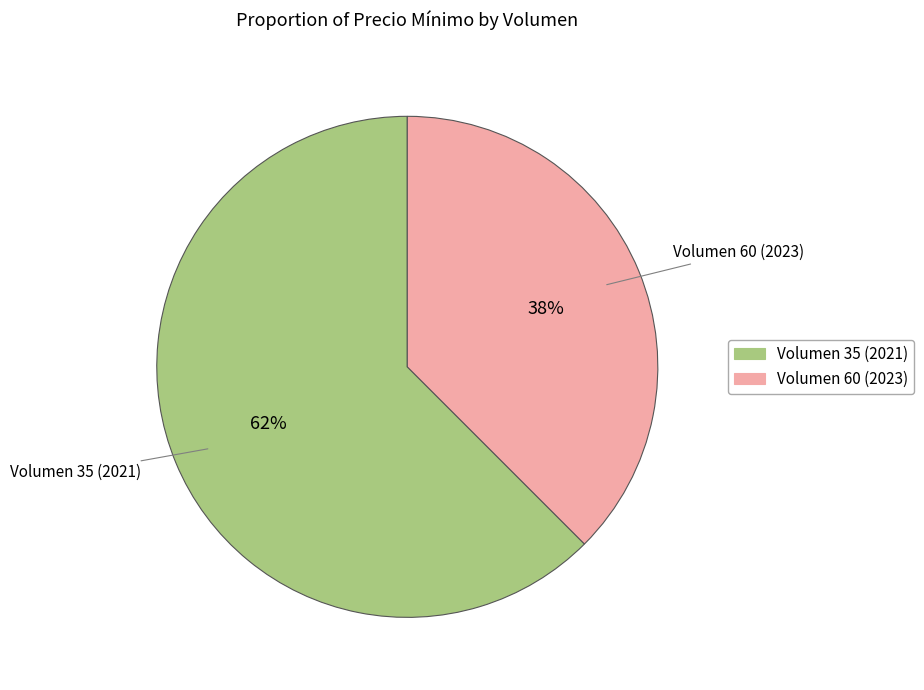

To the nearest percent, what percentage of the pie is Volumen 60 (2023)?

38%